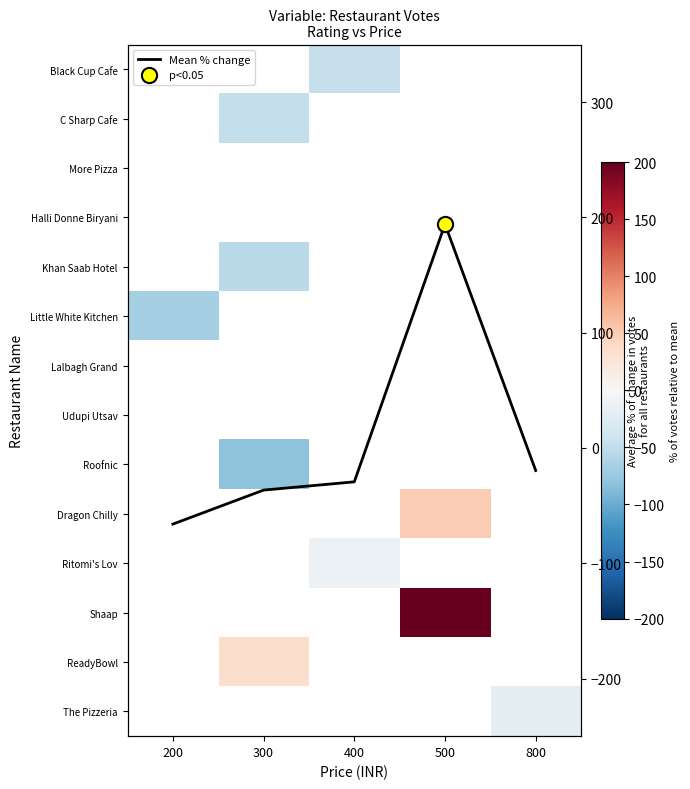

Which series changed the most between 300 and 500?

Mean % change